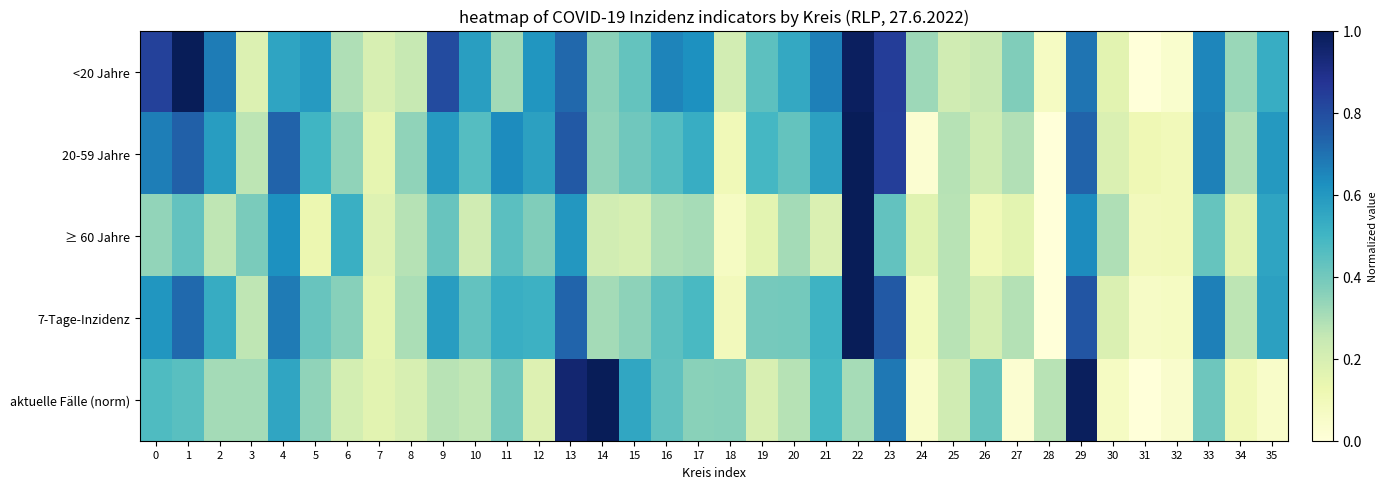

What is the spread (max minus min) of values at 14?

0.8